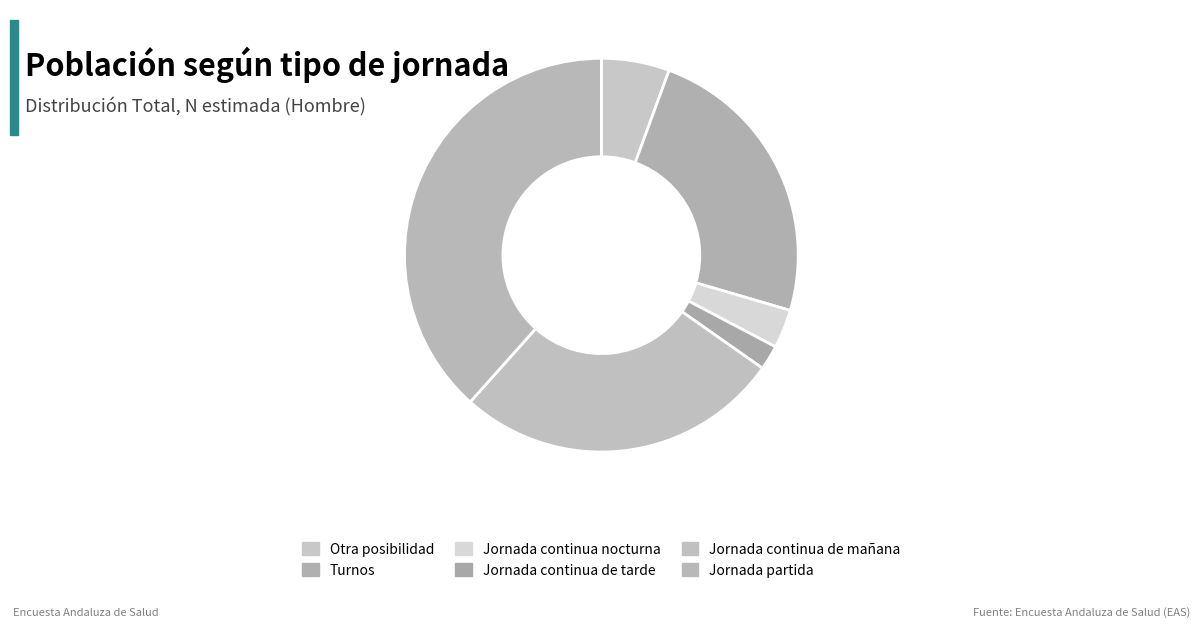

To the nearest percent, what is the combined percentage of Turnos and Jornada continua de tarde?

26%